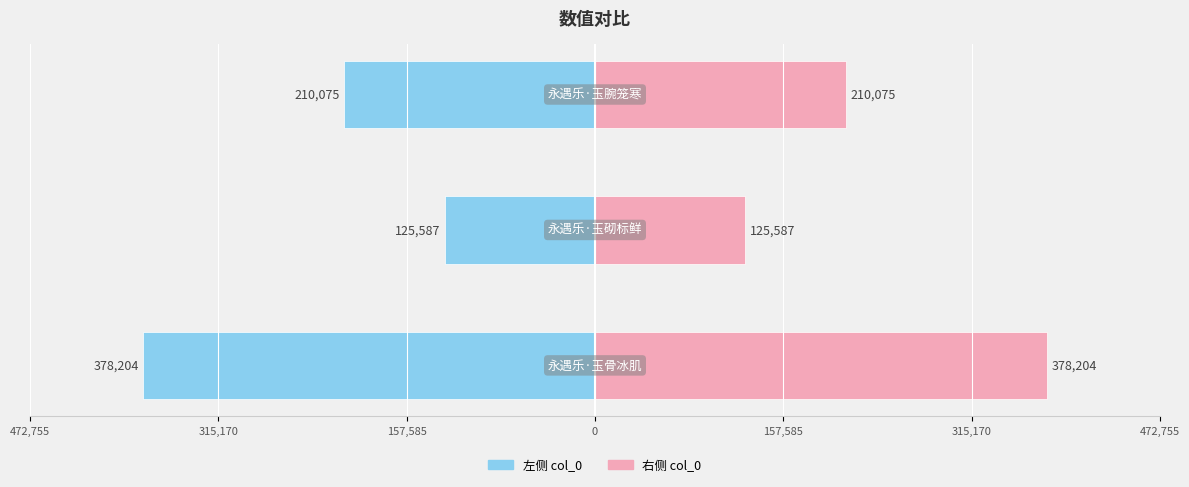

Reading left to right, transcribe all the data shown in this chart.

col_0 (left): -378204	-125587	-210075
col_0 (right): 378204	125587	210075